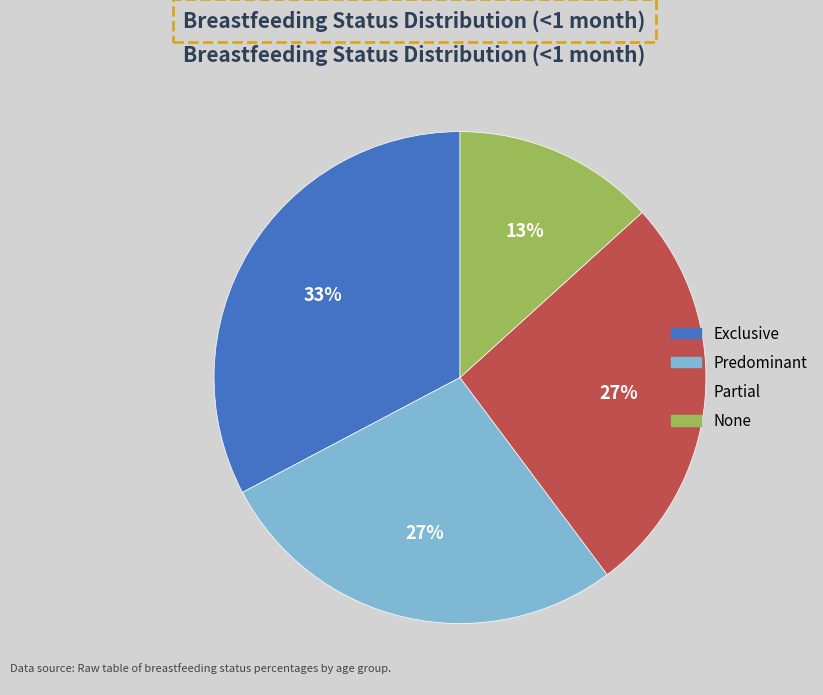

To the nearest percent, what percentage of the pie is None?

13%